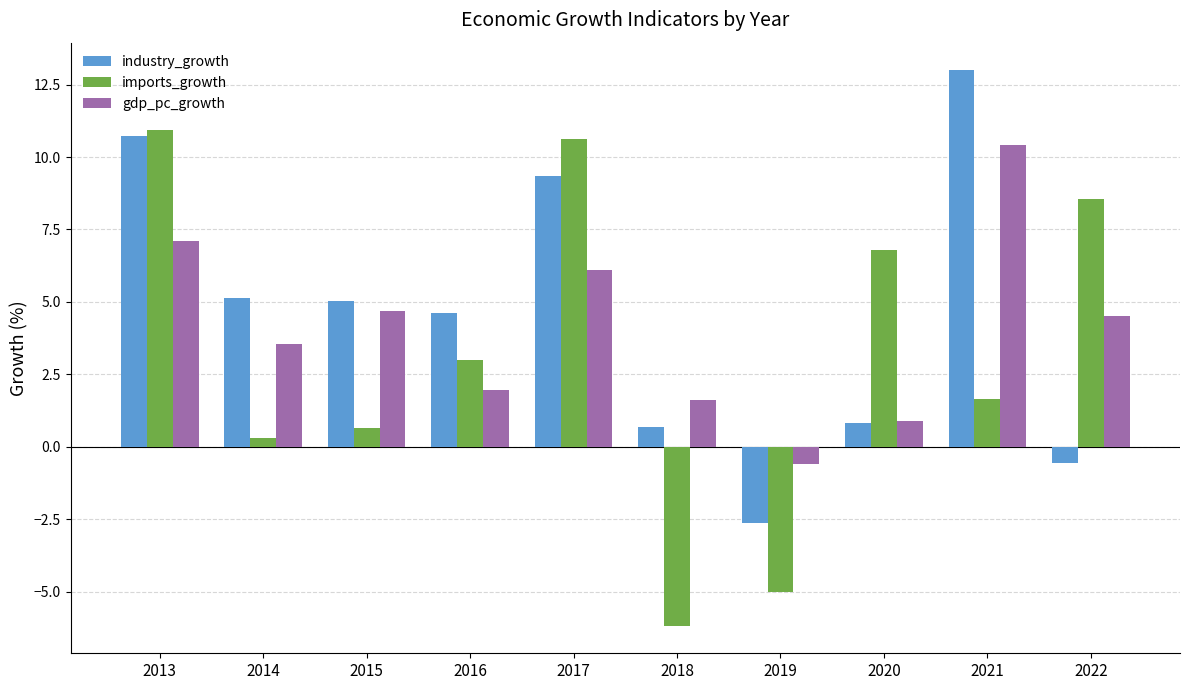

What is the total value across all series at 2021?

25.1